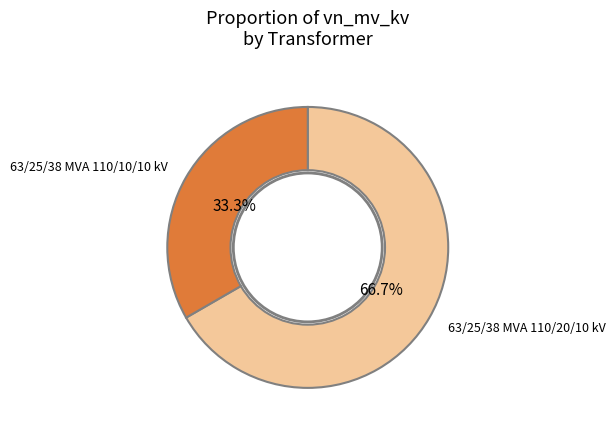

Is there a majority slice in this chart?

Yes